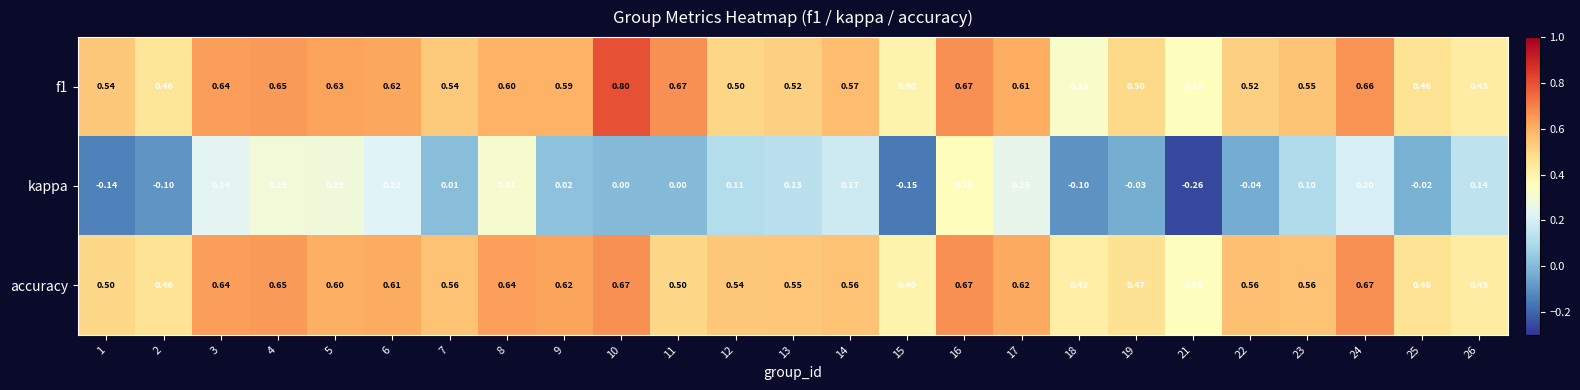

What is the total value across all series at 12?

1.2